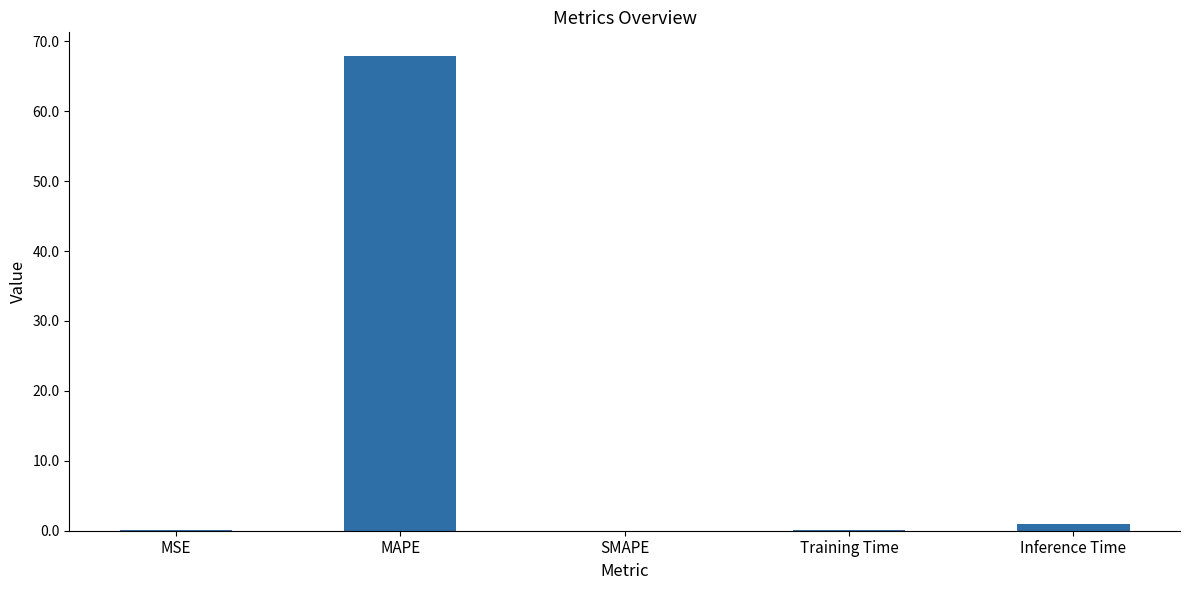

What is the sum of all values?

69.0